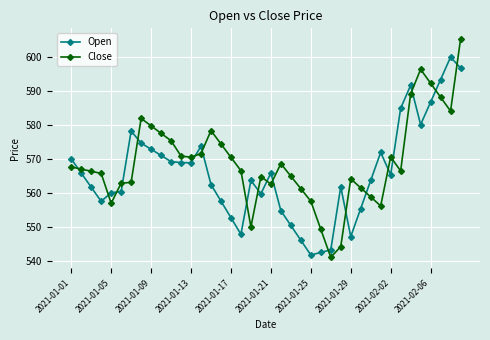

How many distinct data groups are displayed?

2